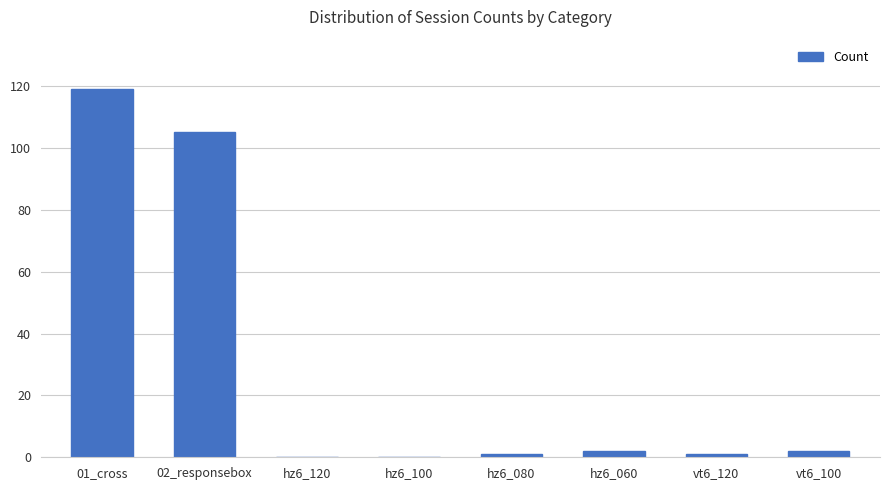

How many data points does each series have?

8